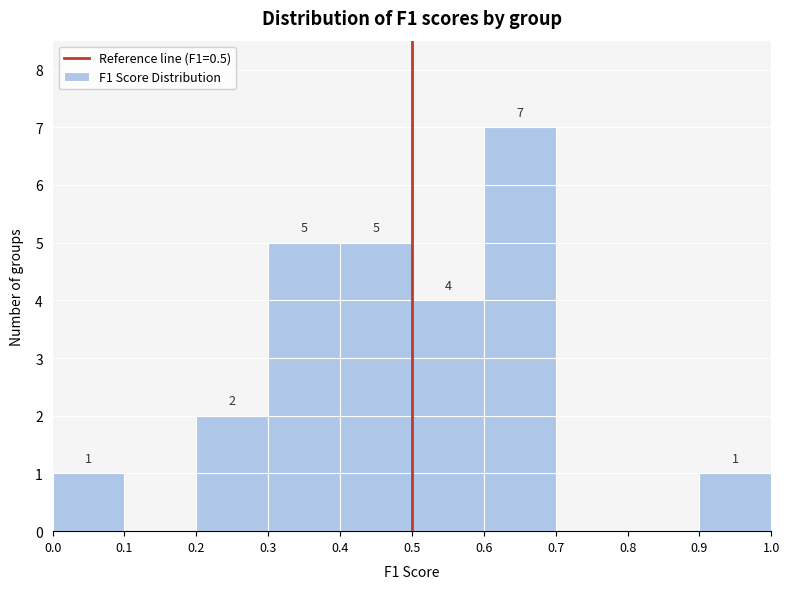

Which range on the x-axis has the tallest bar?

0.6 to 0.7